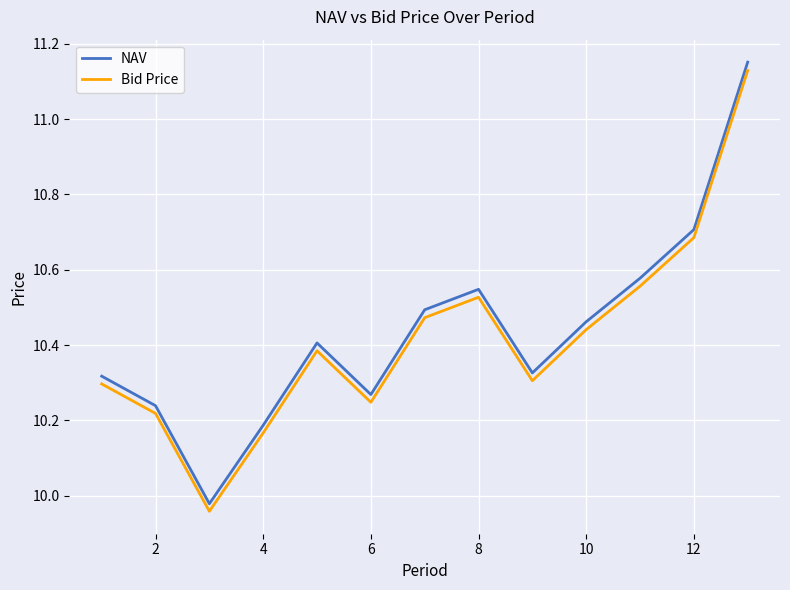

True or false: Bid Price and NAV intersect in this chart.

False